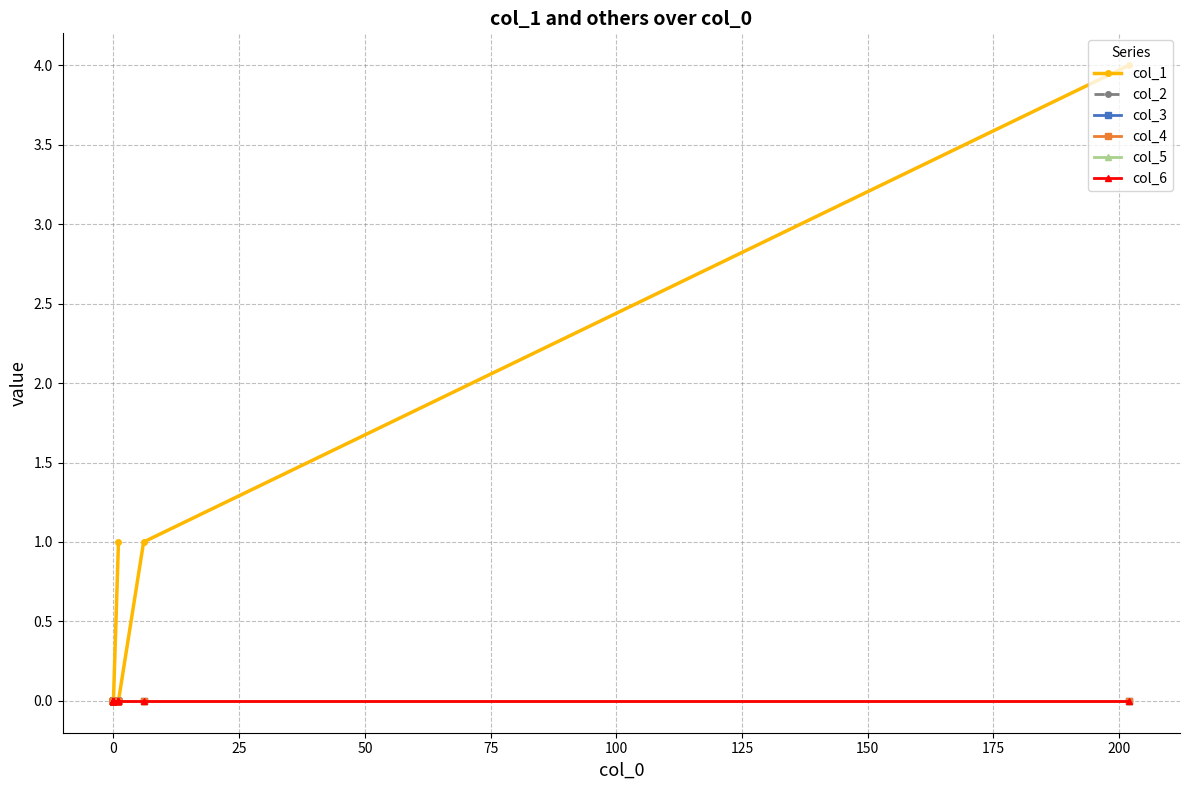

What is the sum of all col_1 values?

6